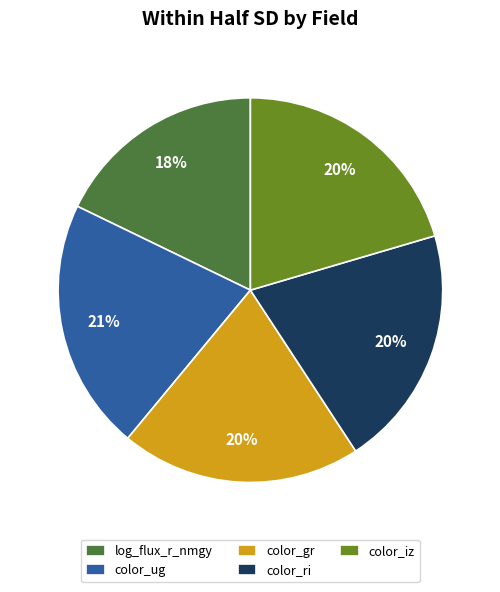

How many slices are in this pie chart?

5